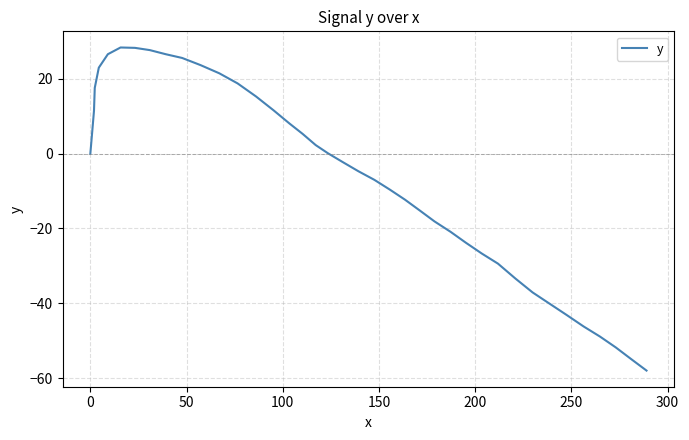

What is the sum of all values?

-255.4